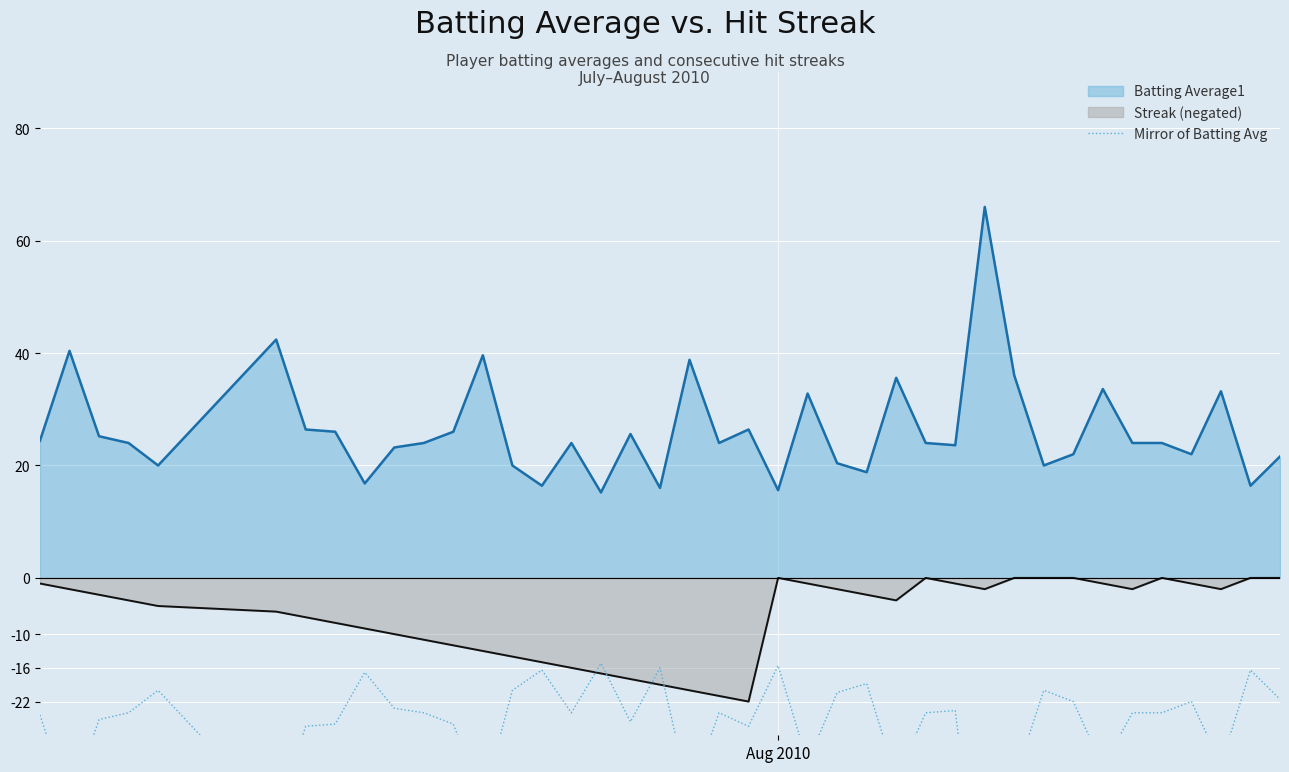

True or false: Batting Average1 and Streak (negated) intersect in this chart.

False